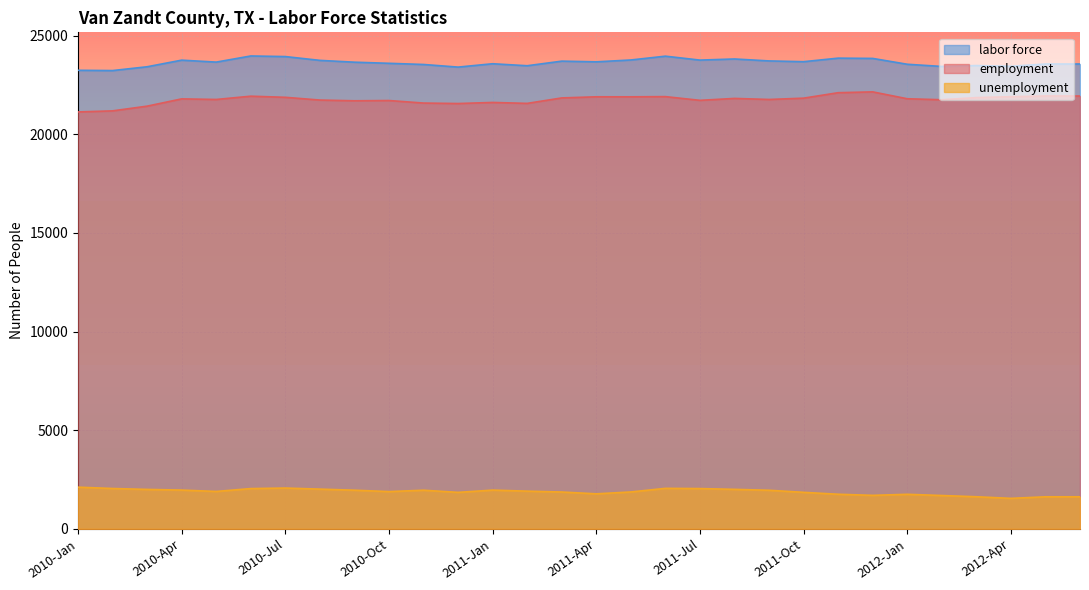

At which label does employment reach its minimum?

2010-Jan